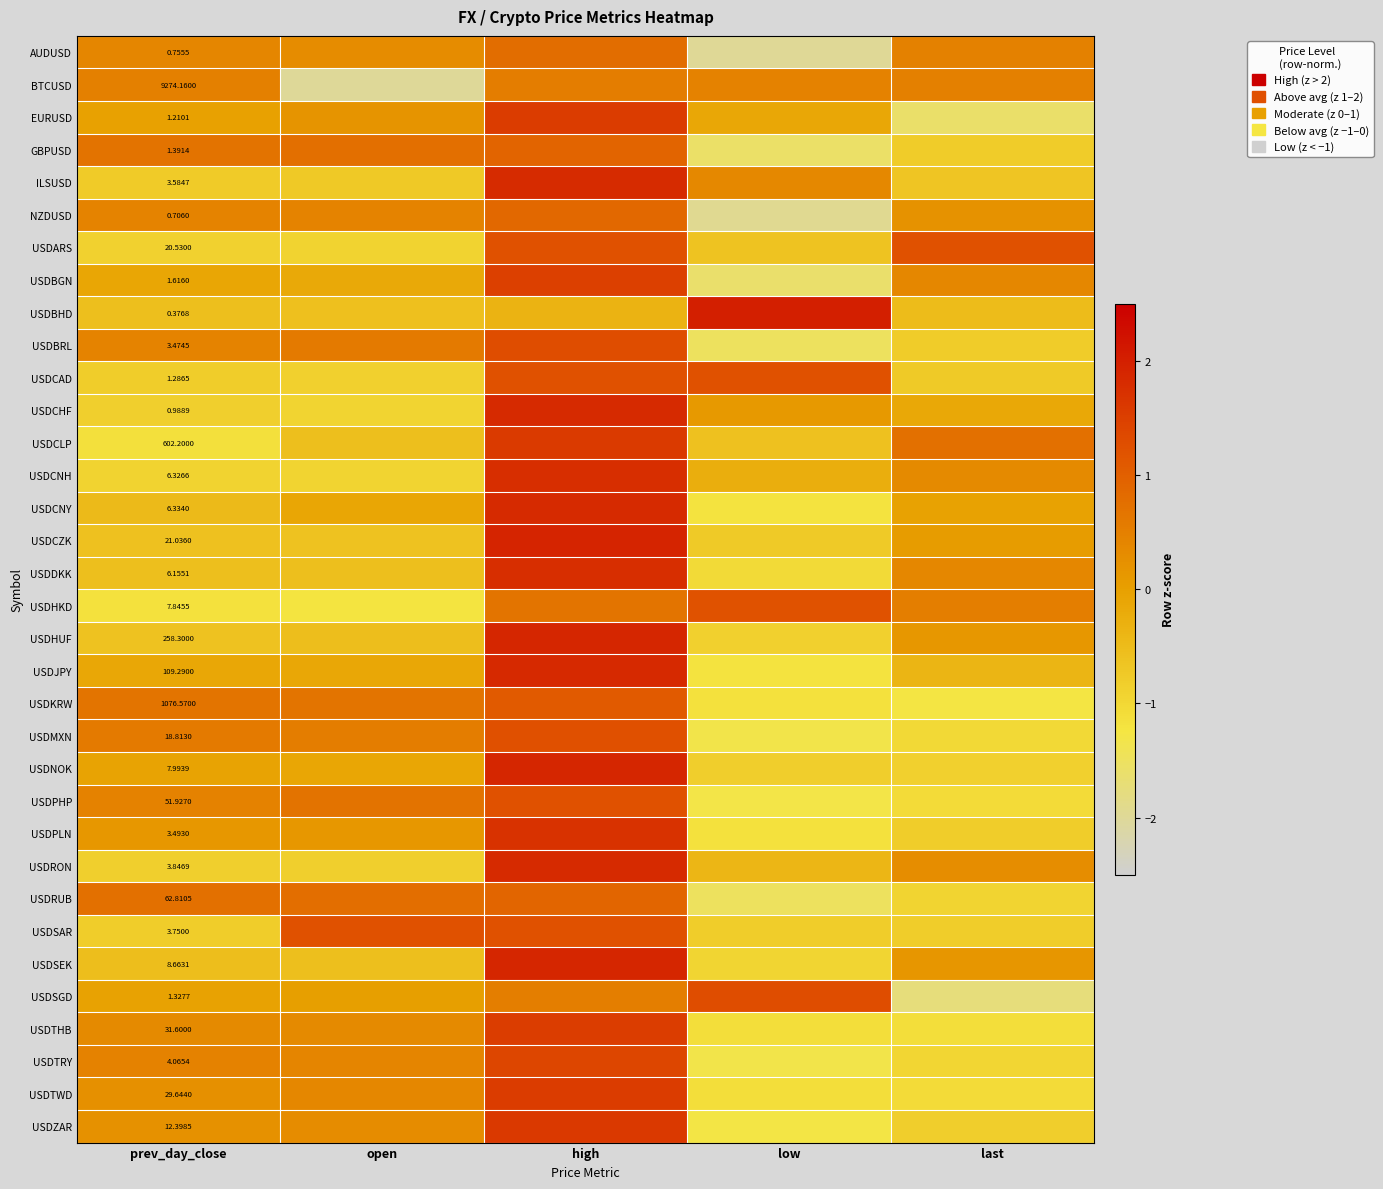

At prev_day_close, list the series in order from largest to smallest.

BTCUSD, USDKRW, USDCLP, USDHUF, USDJPY, USDRUB, USDPHP, USDTHB, USDTWD, USDCZK, USDARS, USDMXN, USDZAR, USDSEK, USDNOK, USDHKD, USDCNY, USDCNH, USDDKK, USDTRY, USDRON, USDSAR, ILSUSD, USDPLN, USDBRL, USDBGN, GBPUSD, USDSGD, USDCAD, EURUSD, USDCHF, AUDUSD, NZDUSD, USDBHD